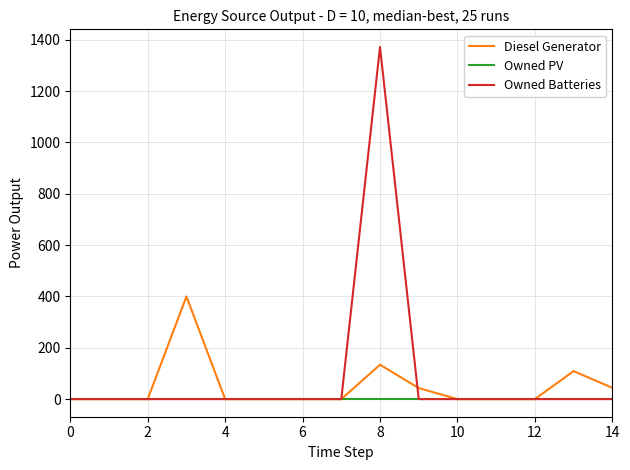

List the series in order of their peak value, lowest first.

Owned PV, Diesel Generator, Owned Batteries